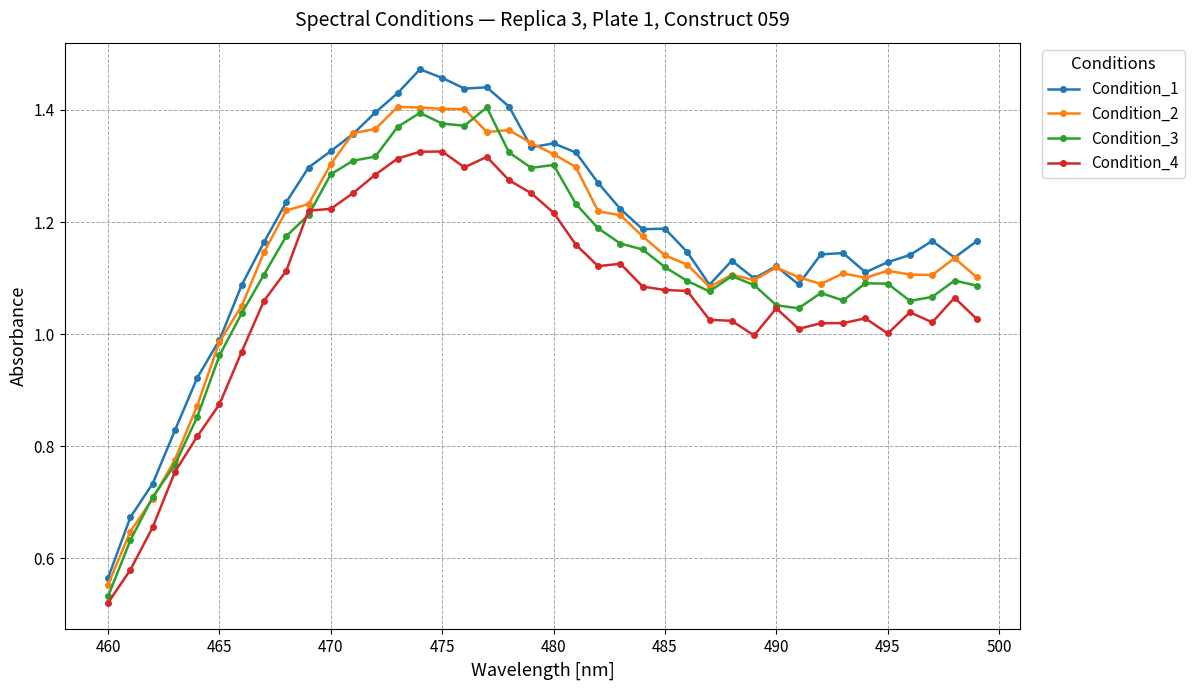

True or false: Condition_1 has more than 1 points higher than both neighbors.

True